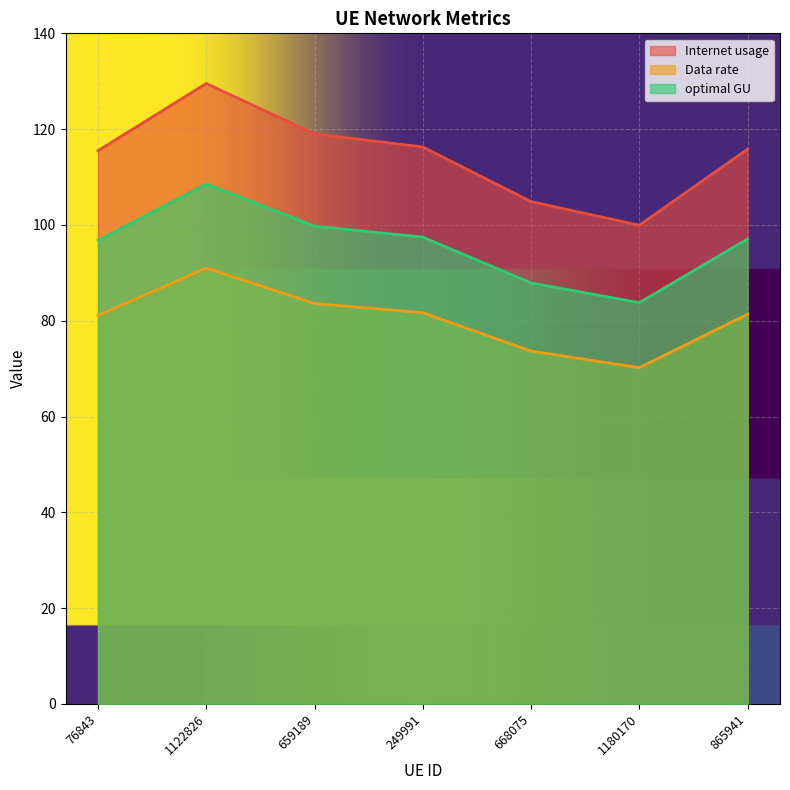

True or false: Data rate and optimal GU cross at least once.

False